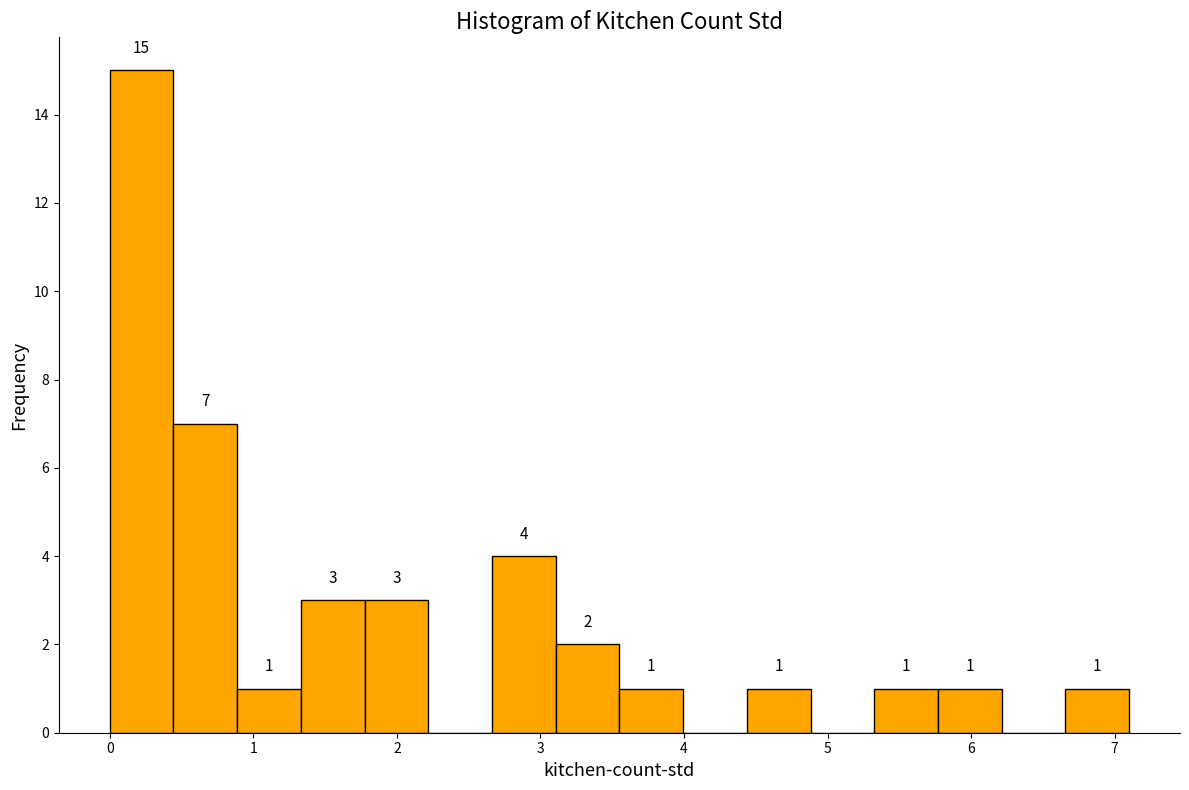

Which range on the x-axis has the tallest bar?

0.0 to 0.4